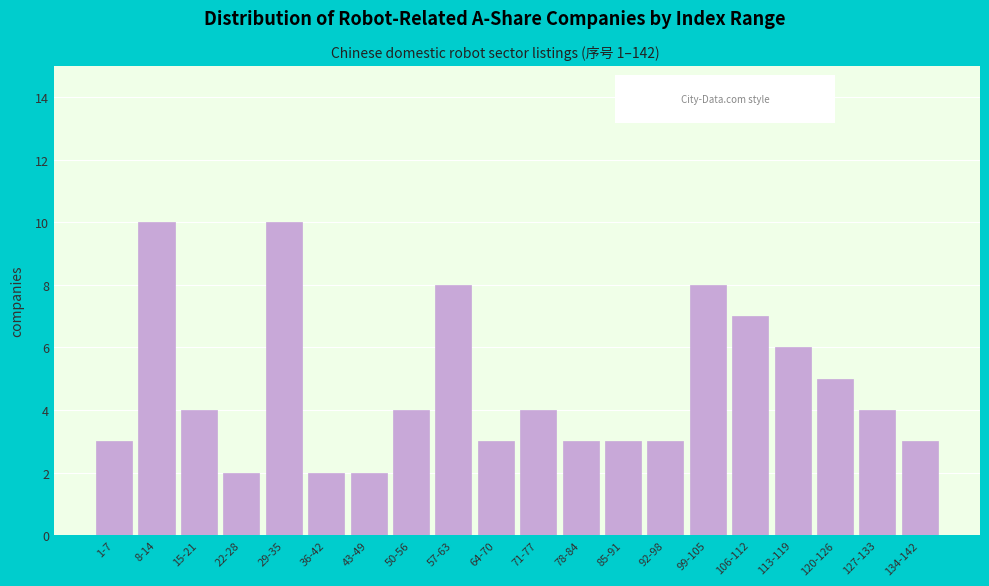

Reading right to left, extract all data points from this chart.

3	4	5	6	7	8	3	3	3	4	3	8	4	2	2	10	2	4	10	3